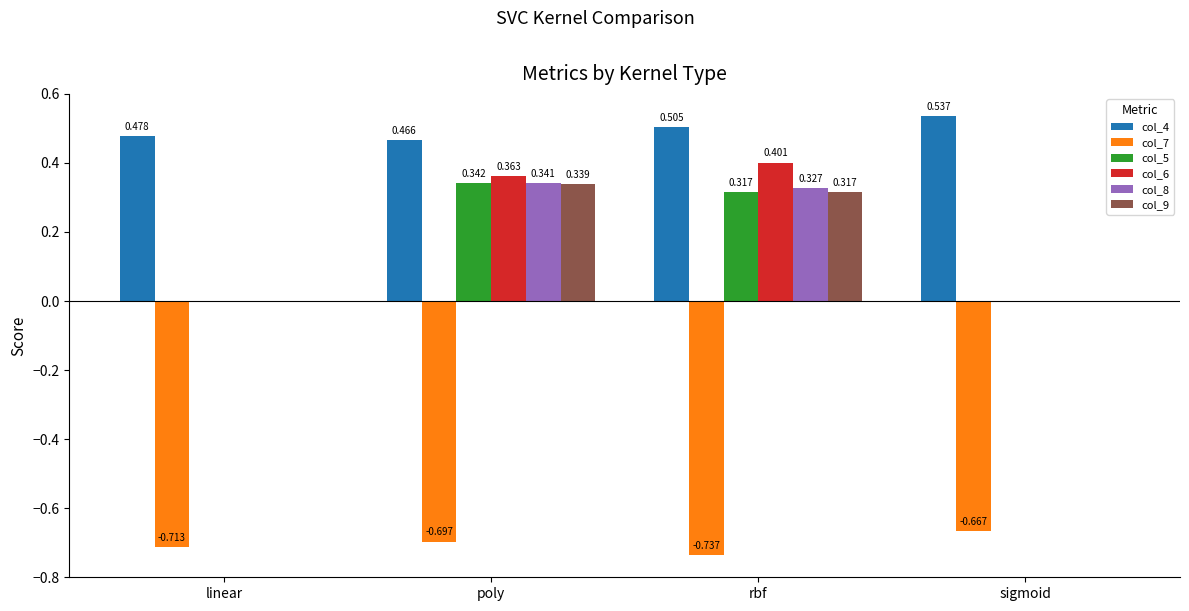

Which series has the largest total across all categories?

col_4